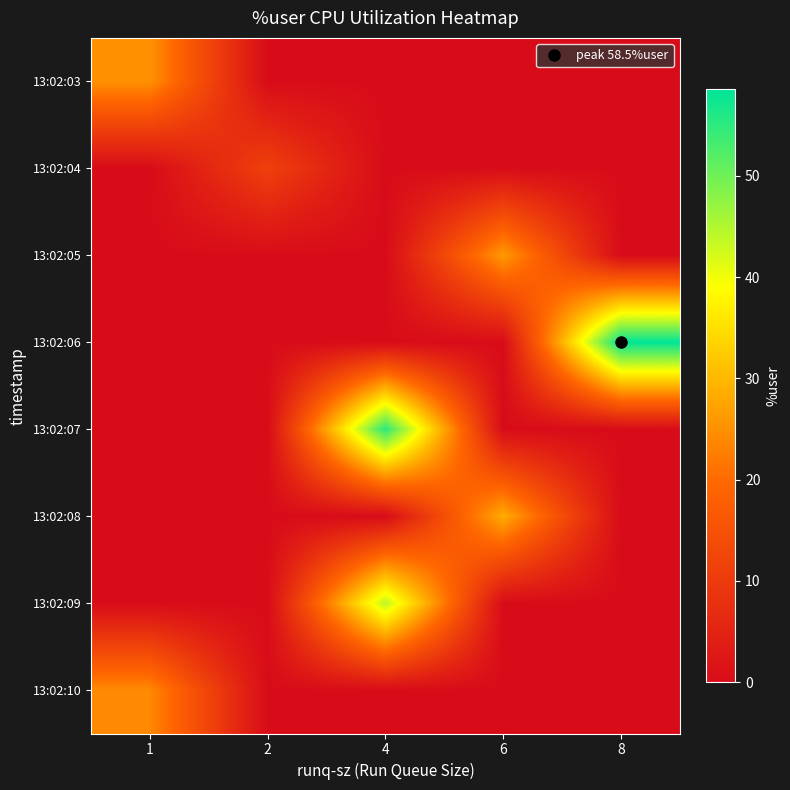

Reading left to right, extract all data points from this chart.

13:02:03: 1=25.1	2=0.0	4=0.0	6=0.0	8=0.0
13:02:04: 1=0.0	2=11.4	4=0.0	6=0.0	8=0.0
13:02:05: 1=0.0	2=0.0	4=0.0	6=26.2	8=0.0
13:02:06: 1=0.0	2=0.0	4=0.0	6=0.0	8=58.5
13:02:07: 1=0.0	2=0.0	4=55.2	6=0.0	8=0.0
13:02:08: 1=0.0	2=0.0	4=0.0	6=28.5	8=0.0
13:02:09: 1=0.0	2=0.0	4=44.2	6=0.0	8=0.0
13:02:10: 1=24.1	2=0.0	4=0.0	6=0.0	8=0.0